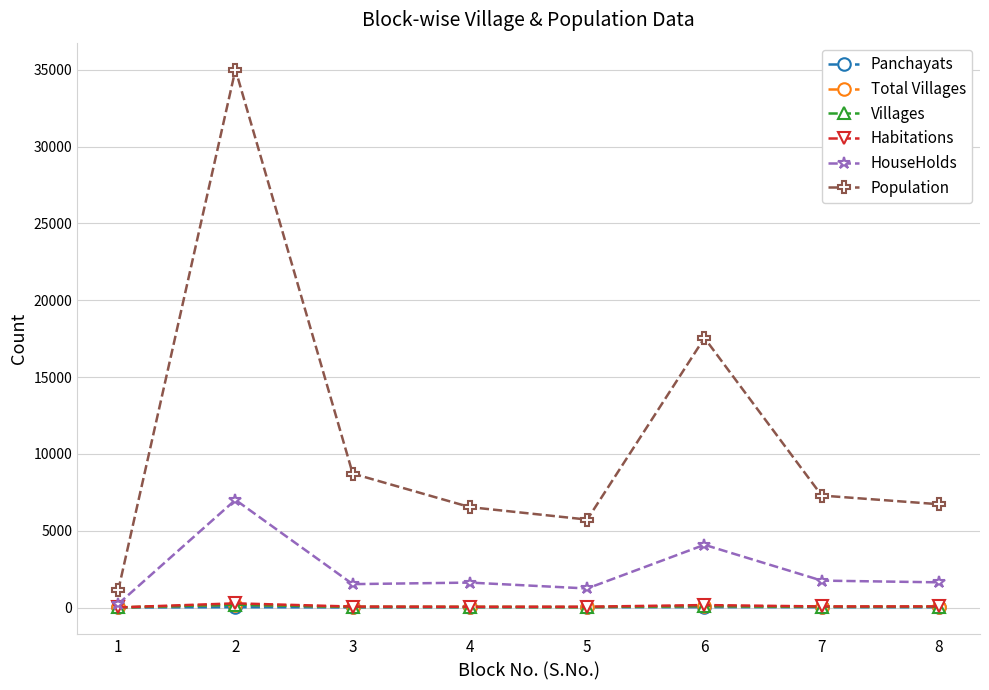

True or false: Panchayats and Population cross at least once.

False